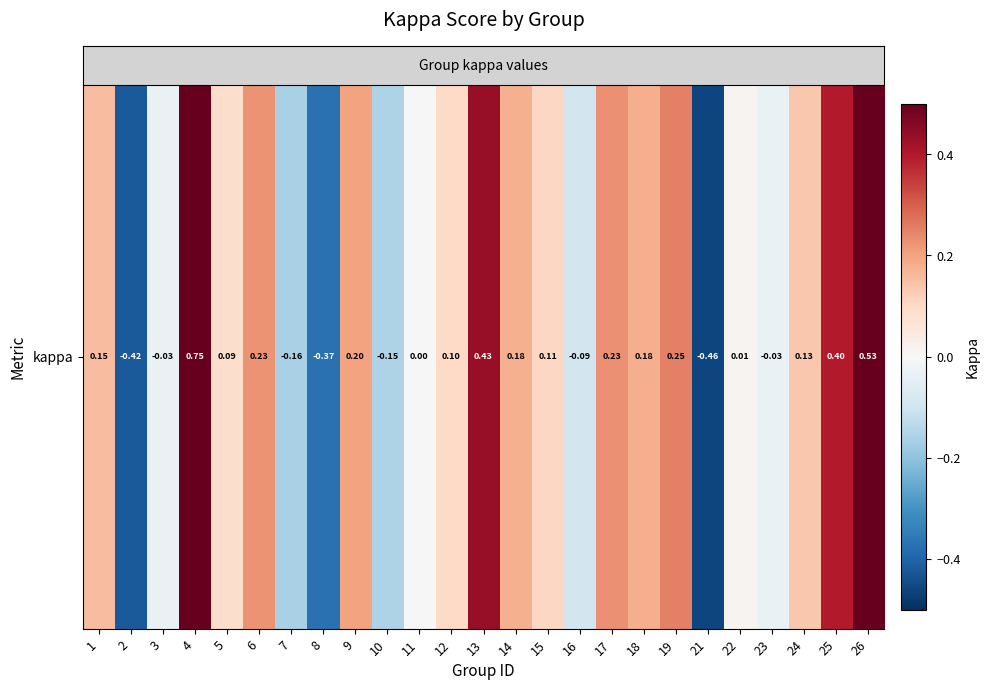

What is the sum of all values?

2.2